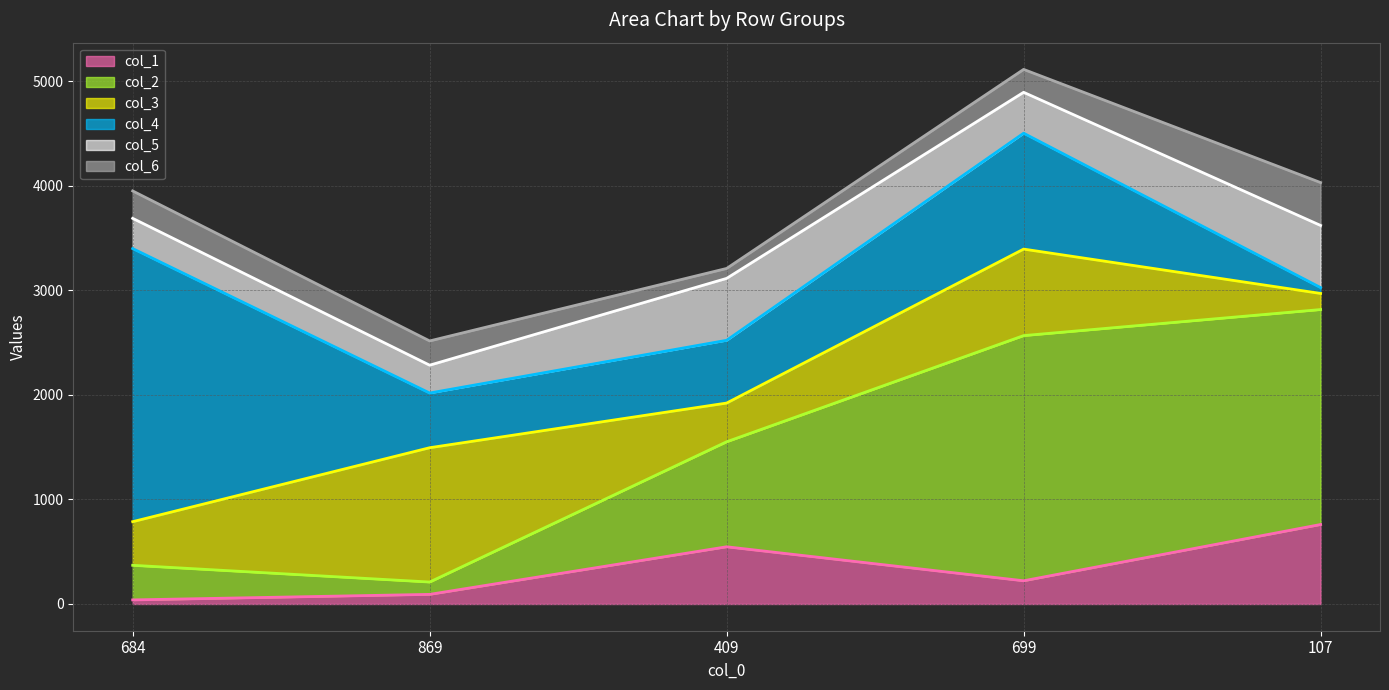

Which series has the largest total across all categories?

col_2